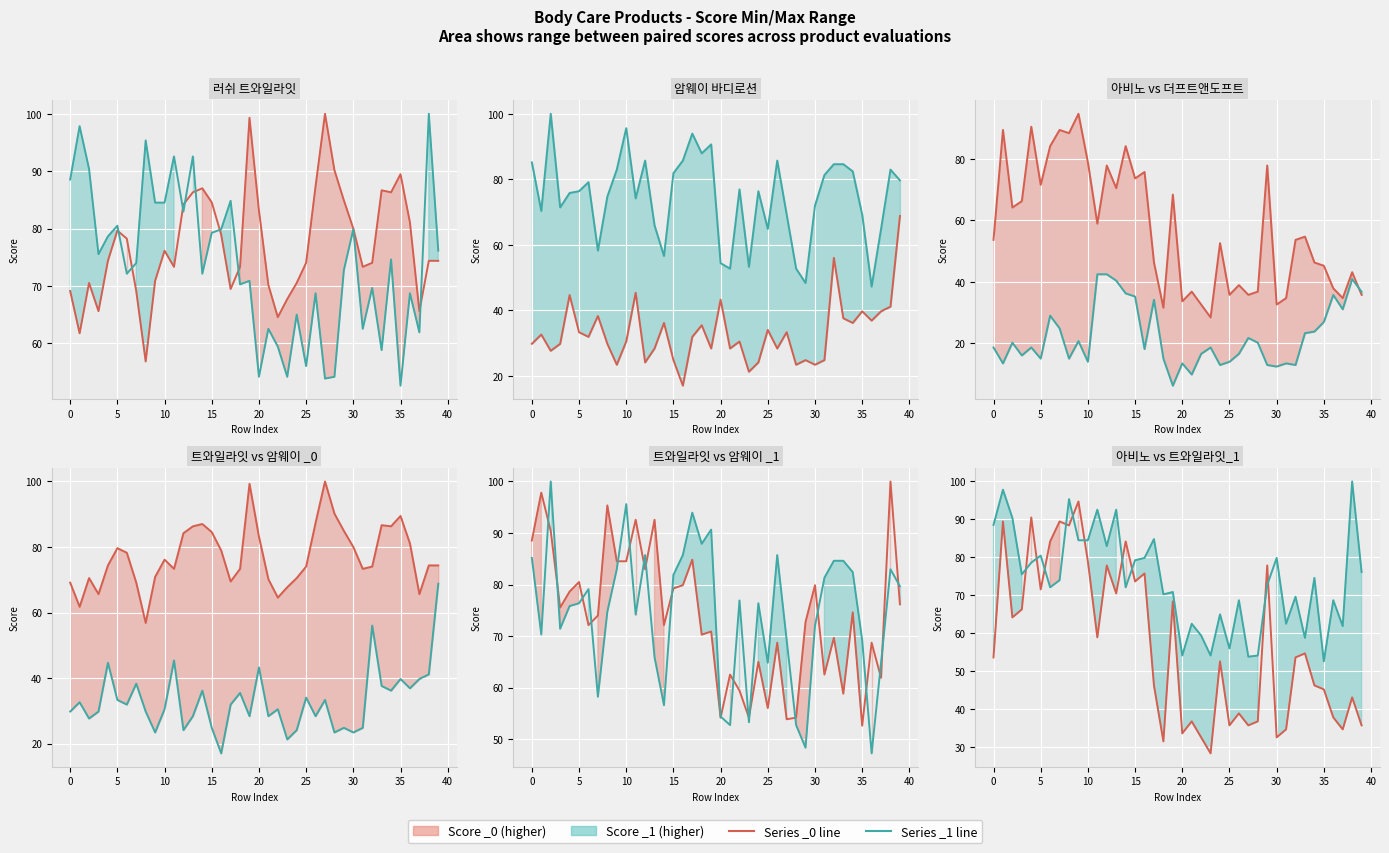

What is the label of the 38th point from the left?

37